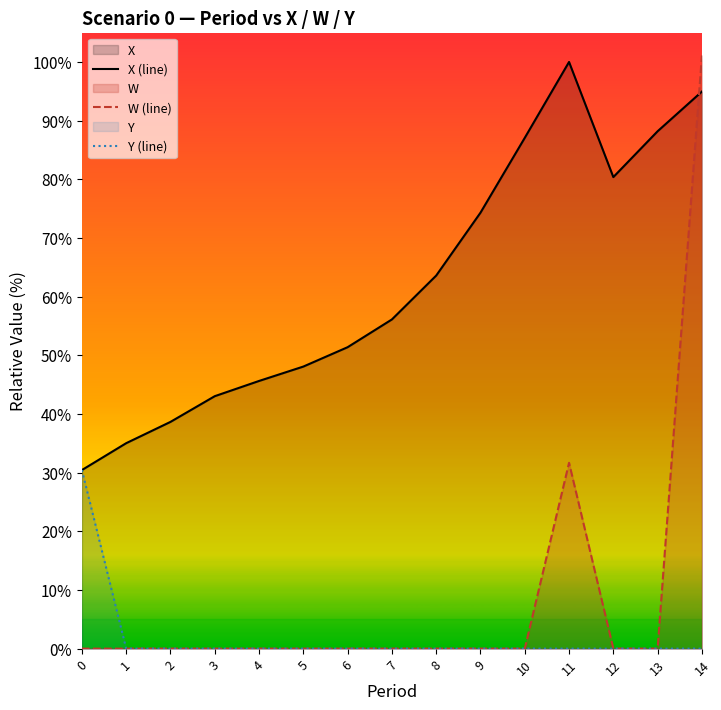

How many data points in W (line) are above 0?

2